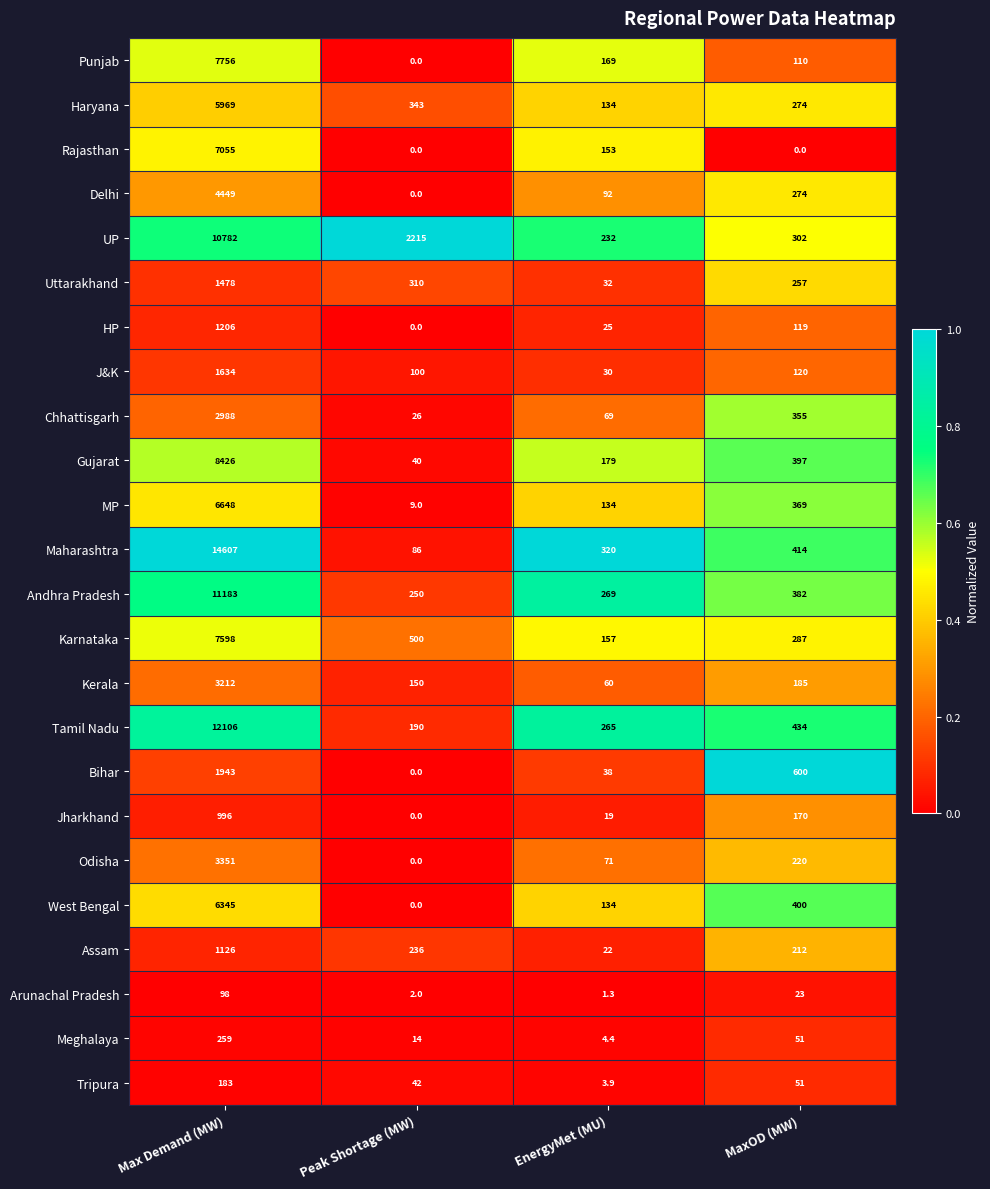

List the series in order of their peak value, highest first.

Maharashtra, Tamil Nadu, Andhra Pradesh, UP, Gujarat, Punjab, Karnataka, Rajasthan, MP, West Bengal, Haryana, Delhi, Odisha, Kerala, Chhattisgarh, Bihar, J&K, Uttarakhand, HP, Assam, Jharkhand, Meghalaya, Tripura, Arunachal Pradesh